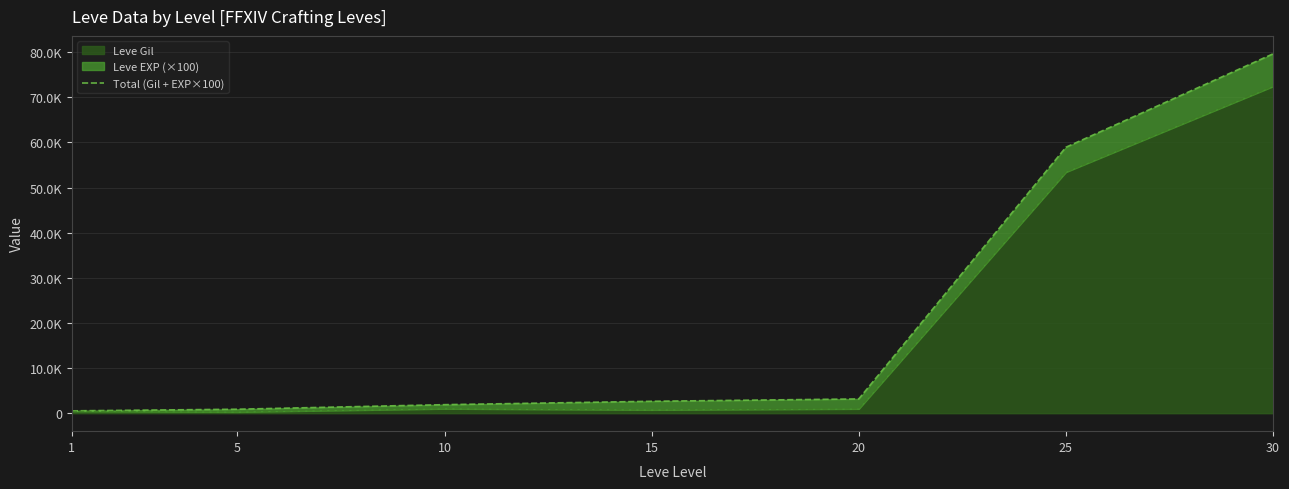

True or false: the data shows 103751 at 25.

False